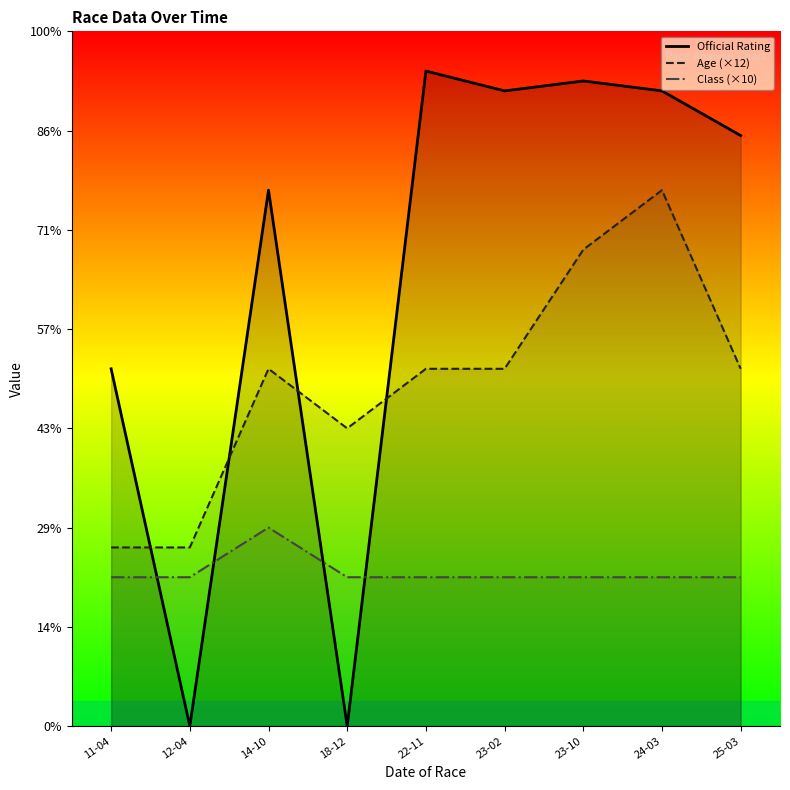

Reading right to left, what are all the values shown in this chart?

Official Rating: 119	128	130	128	132	0	108	0	72
Age (×12): 72	108	96	72	72	60	72	36	36
Class (×10): 30	30	30	30	30	30	40	30	30